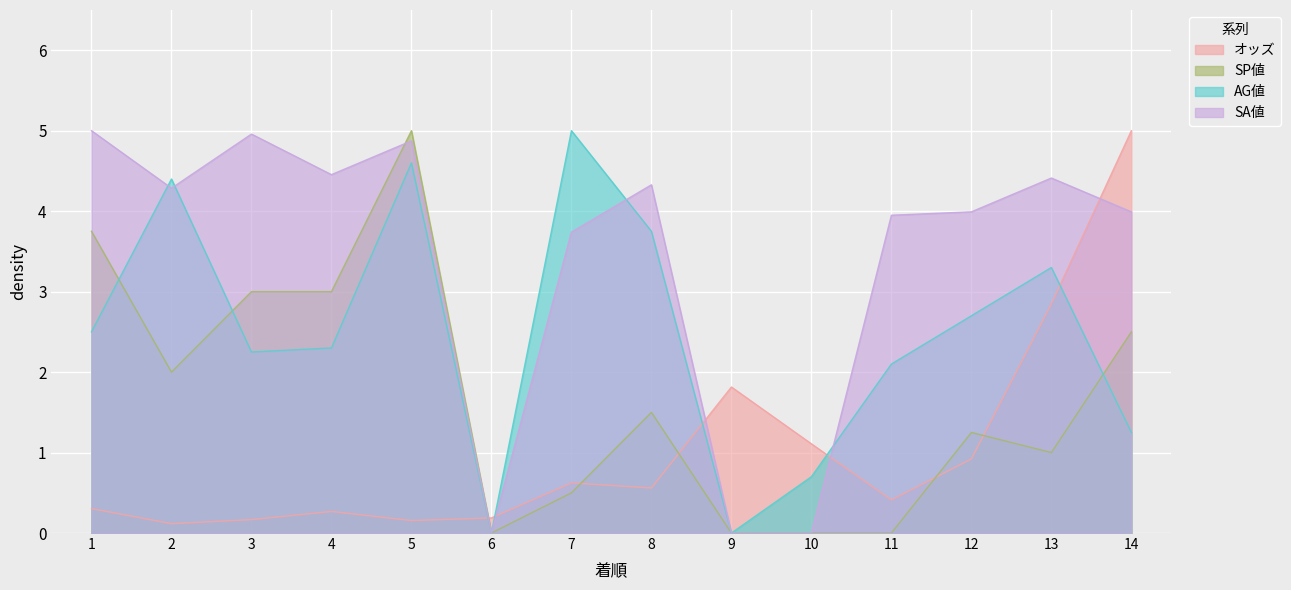

What is the value of the オッズ point at the 12th from the left?

0.9